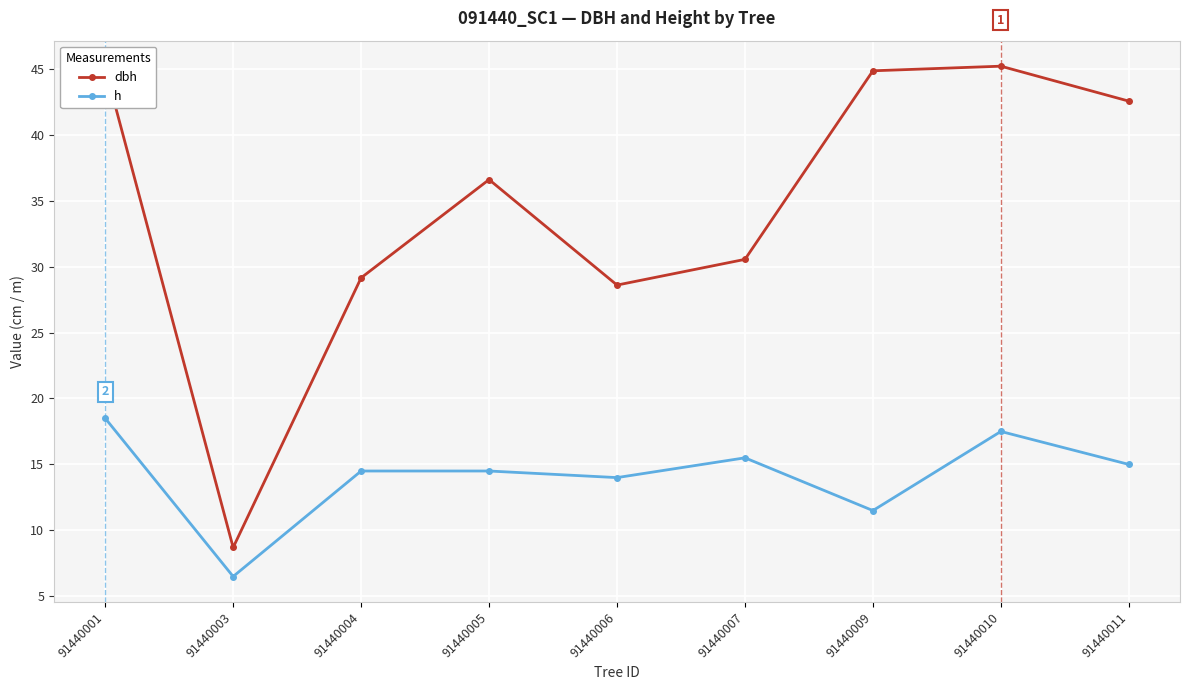

How many categories are shown in the chart?

9